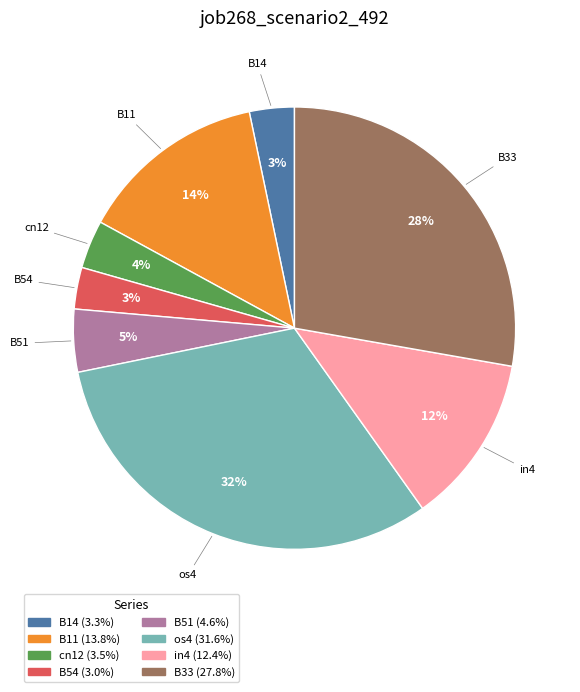

Is there any slice that represents more than half of the pie?

No